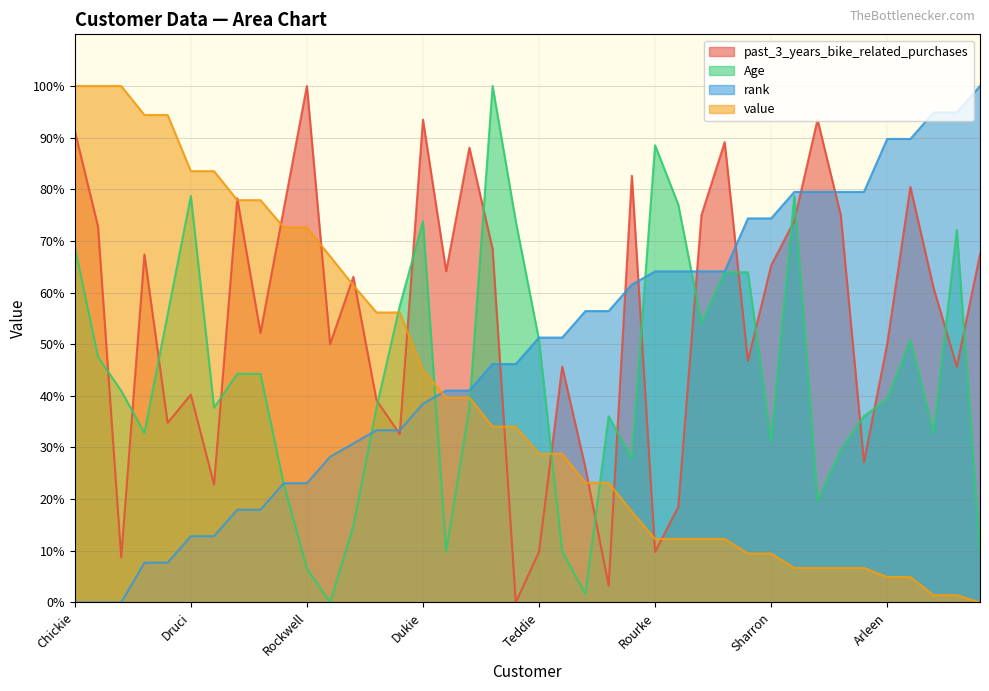

List the series in order of their peak value, lowest first.

past_3_years_bike_related_purchases, Age, rank, value